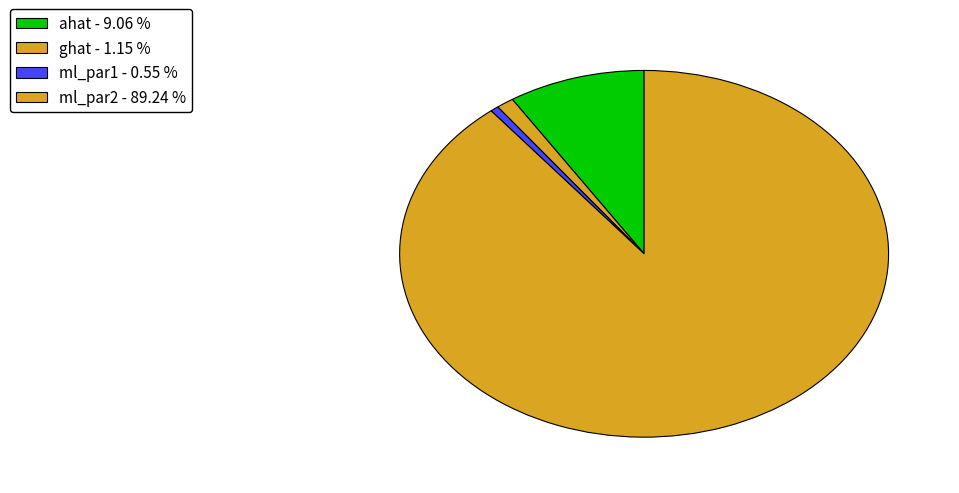

Do ml_par1 and ml_par2 together represent more than half of the pie?

Yes